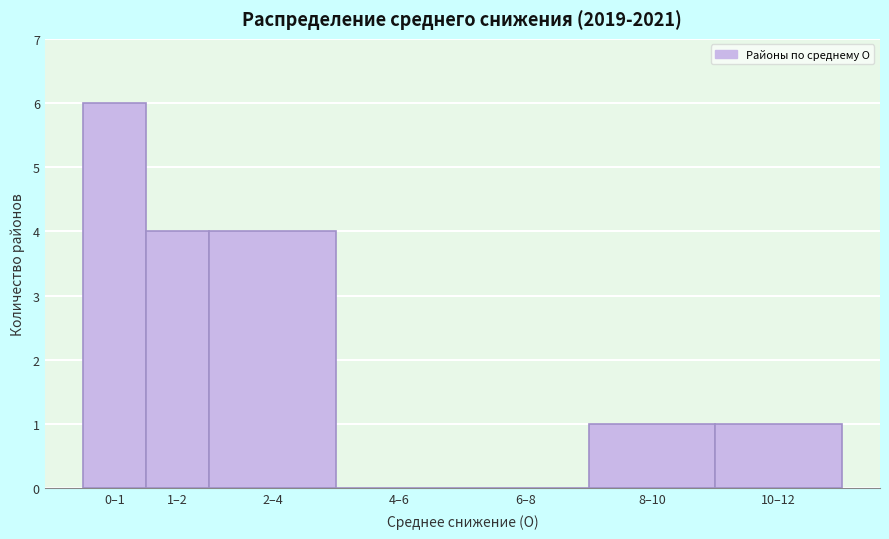

Reading left to right, transcribe all the data shown in this chart.

0–1=6	1–2=4	2–4=4	4–6=0	6–8=0	8–10=1	10–12=1